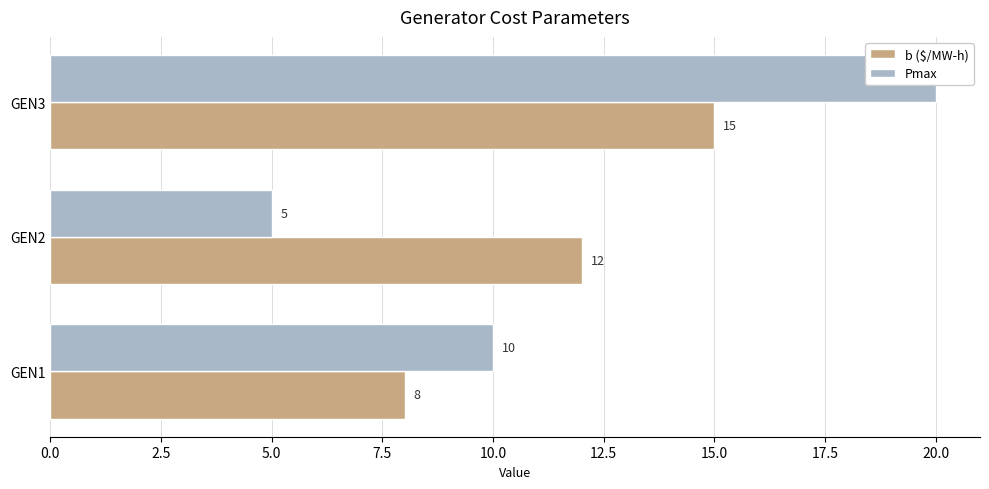

At how many categories does at least one series exceed 19?

1